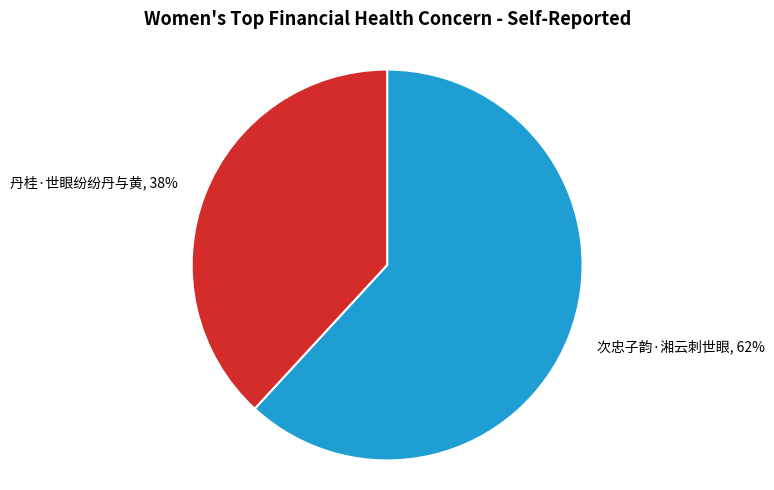

Rank the categories by value from lowest to highest.

丹桂·世眼纷纷丹与黄, 次忠子韵·湘云刺世眼